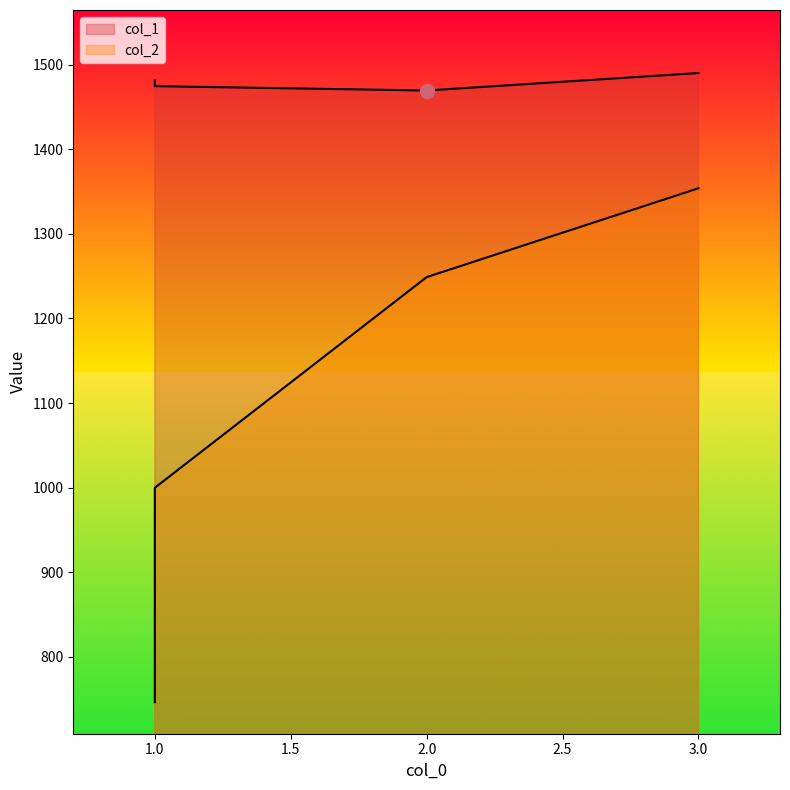

At which label is col_2 closest to 1050?

1